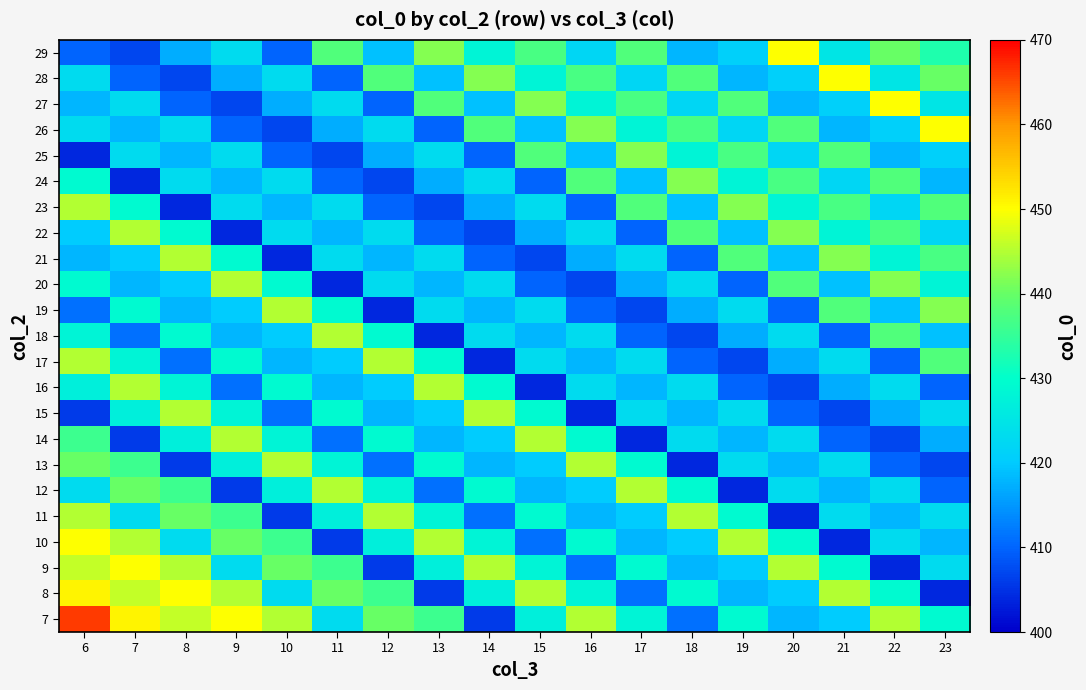

Reading left to right, what are all the values shown in this chart?

7: 6=466	7=451	8=446	9=450	10=445	11=423	12=440	13=436	14=406	15=427	16=445	17=428	18=411	19=429	20=418	21=420	22=445	23=429
8: 6=451	7=446	8=450	9=445	10=423	11=440	12=436	13=406	14=427	15=445	16=428	17=411	18=429	19=418	20=420	21=445	22=429	23=404
9: 6=446	7=450	8=445	9=423	10=440	11=436	12=406	13=427	14=445	15=428	16=411	17=429	18=418	19=420	20=445	21=429	22=404	23=423
10: 6=450	7=445	8=423	9=440	10=436	11=406	12=427	13=445	14=428	15=411	16=429	17=418	18=420	19=445	20=429	21=404	22=423	23=418
11: 6=445	7=423	8=440	9=436	10=406	11=427	12=445	13=428	14=411	15=429	16=418	17=420	18=445	19=429	20=404	21=423	22=418	23=423
12: 6=423	7=440	8=436	9=406	10=427	11=445	12=428	13=411	14=429	15=418	16=420	17=445	18=429	19=404	20=423	21=418	22=423	23=410
13: 6=440	7=436	8=406	9=427	10=445	11=428	12=411	13=429	14=418	15=420	16=445	17=429	18=404	19=423	20=418	21=423	22=410	23=407
14: 6=436	7=406	8=427	9=445	10=428	11=411	12=429	13=418	14=420	15=445	16=429	17=404	18=423	19=418	20=423	21=410	22=407	23=417
15: 6=406	7=427	8=445	9=428	10=411	11=429	12=418	13=420	14=445	15=429	16=404	17=423	18=418	19=423	20=410	21=407	22=417	23=423
16: 6=427	7=445	8=428	9=411	10=429	11=418	12=420	13=445	14=429	15=404	16=423	17=418	18=423	19=410	20=407	21=417	22=423	23=410
17: 6=445	7=428	8=411	9=429	10=418	11=420	12=445	13=429	14=404	15=423	16=418	17=423	18=410	19=407	20=417	21=423	22=410	23=438
18: 6=428	7=411	8=429	9=418	10=420	11=445	12=429	13=404	14=423	15=418	16=423	17=410	18=407	19=417	20=423	21=410	22=438	23=419
19: 6=411	7=429	8=418	9=420	10=445	11=429	12=404	13=423	14=418	15=423	16=410	17=407	18=417	19=423	20=410	21=438	22=419	23=442
20: 6=429	7=418	8=420	9=445	10=429	11=404	12=423	13=418	14=423	15=410	16=407	17=417	18=423	19=410	20=438	21=419	22=442	23=428
21: 6=418	7=420	8=445	9=429	10=404	11=423	12=418	13=423	14=410	15=407	16=417	17=423	18=410	19=438	20=419	21=442	22=428	23=437
22: 6=420	7=445	8=429	9=404	10=423	11=418	12=423	13=410	14=407	15=417	16=423	17=410	18=438	19=419	20=442	21=428	22=437	23=422
23: 6=445	7=429	8=404	9=423	10=418	11=423	12=410	13=407	14=417	15=423	16=410	17=438	18=419	19=442	20=428	21=437	22=422	23=438
24: 6=429	7=404	8=423	9=418	10=423	11=410	12=407	13=417	14=423	15=410	16=438	17=419	18=442	19=428	20=437	21=422	22=438	23=418
25: 6=404	7=423	8=418	9=423	10=410	11=407	12=417	13=423	14=410	15=438	16=419	17=442	18=428	19=437	20=422	21=438	22=418	23=421
26: 6=423	7=418	8=423	9=410	10=407	11=417	12=423	13=410	14=438	15=419	16=442	17=428	18=437	19=422	20=438	21=418	22=421	23=450
27: 6=418	7=423	8=410	9=407	10=417	11=423	12=410	13=438	14=419	15=442	16=428	17=437	18=422	19=438	20=418	21=421	22=450	23=425
28: 6=423	7=410	8=407	9=417	10=423	11=410	12=438	13=419	14=442	15=428	16=437	17=422	18=438	19=418	20=421	21=450	22=425	23=440
29: 6=410	7=407	8=417	9=423	10=410	11=438	12=419	13=442	14=428	15=437	16=422	17=438	18=418	19=421	20=450	21=425	22=440	23=433